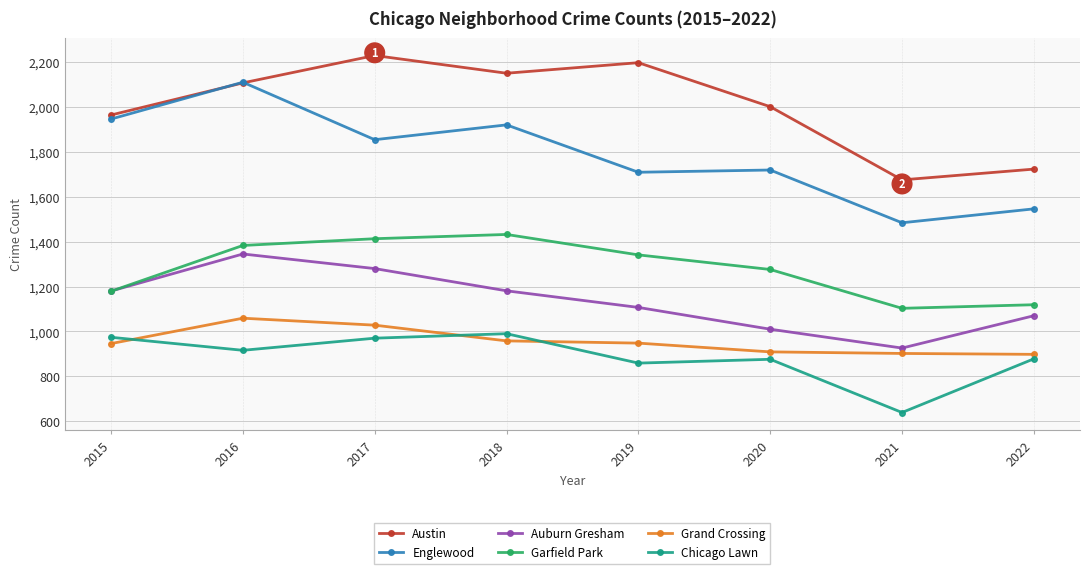

Which series has the largest total across all categories?

Austin